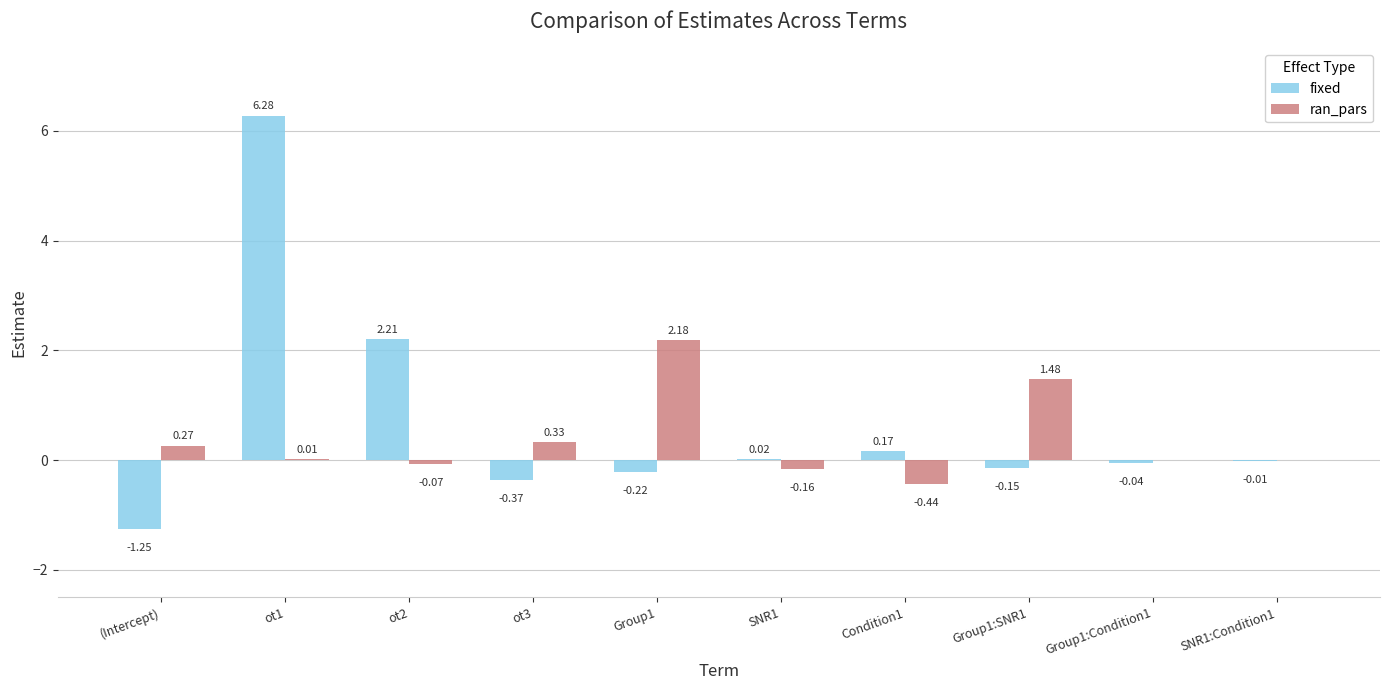

How many categories are shown in the chart?

10